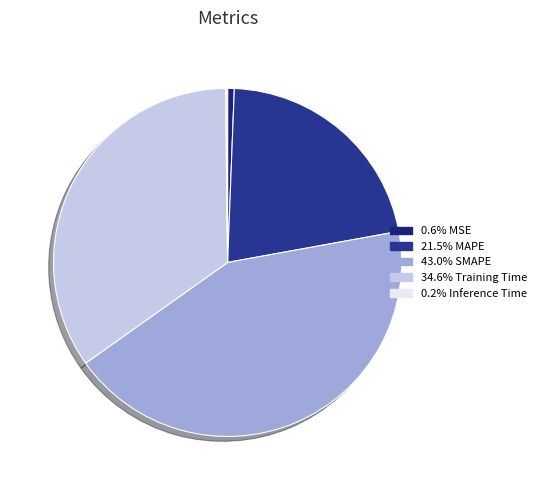

To the nearest percent, what is the difference between the largest and smallest slice percentages?

43%